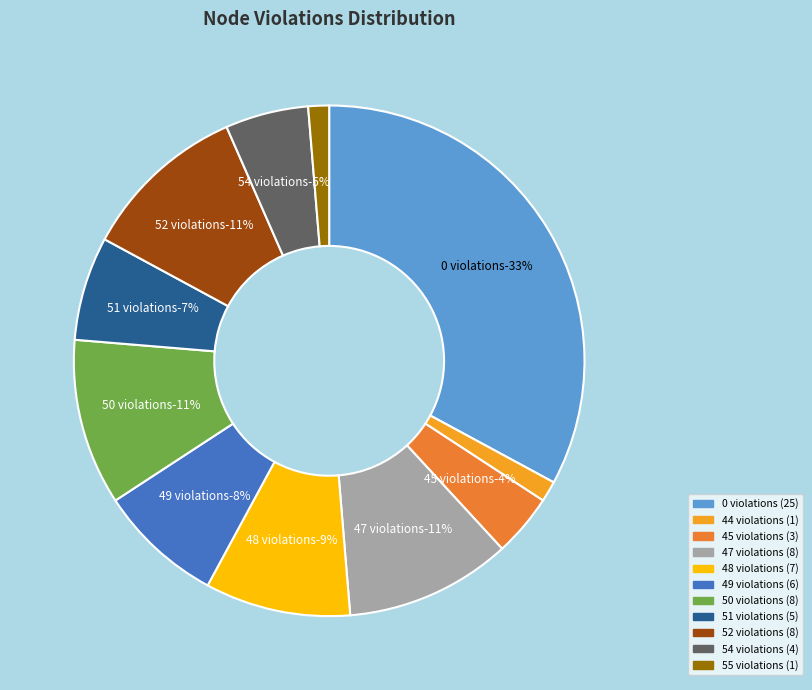

Approximately how many times larger is the value at 50 violations compared to 52 violations?

1.0